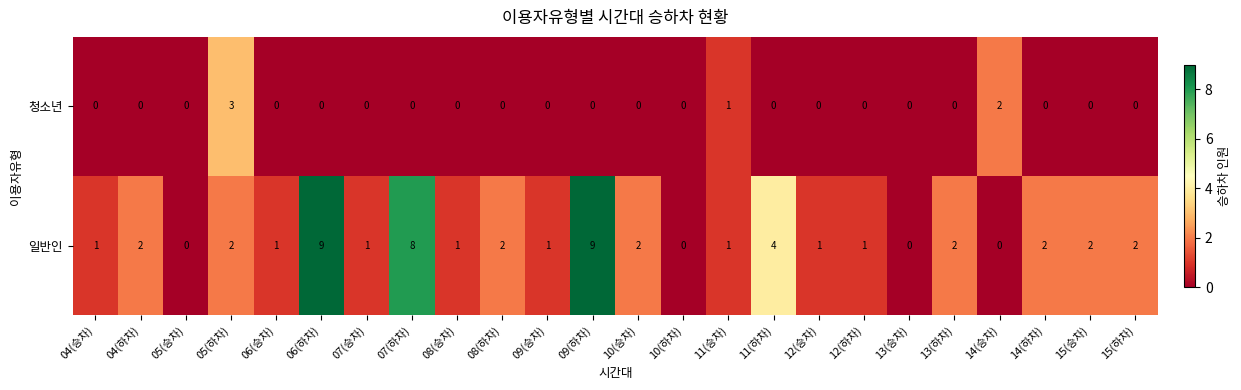

Is it true that 청소년 equals -2 at 07(승차)?

False